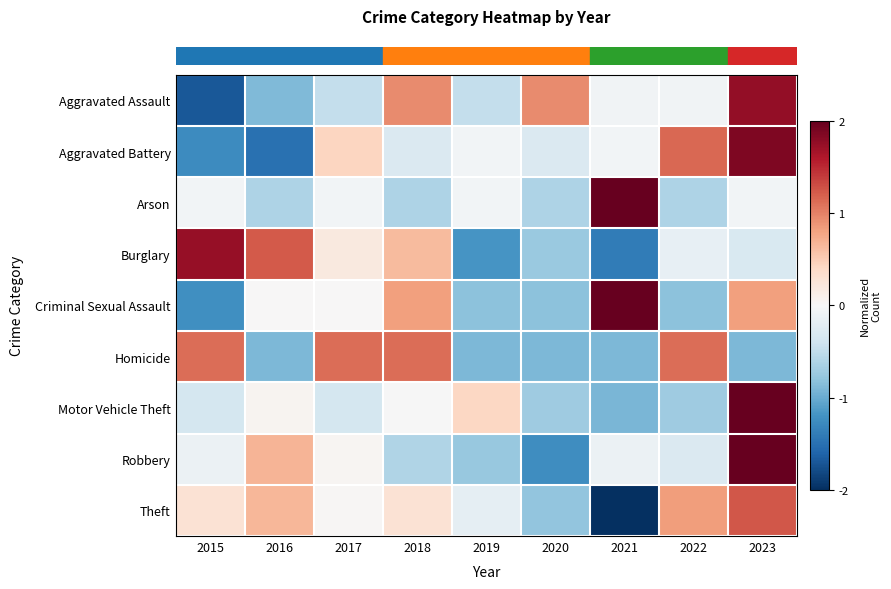

At how many categories does at least one series exceed 1?

7